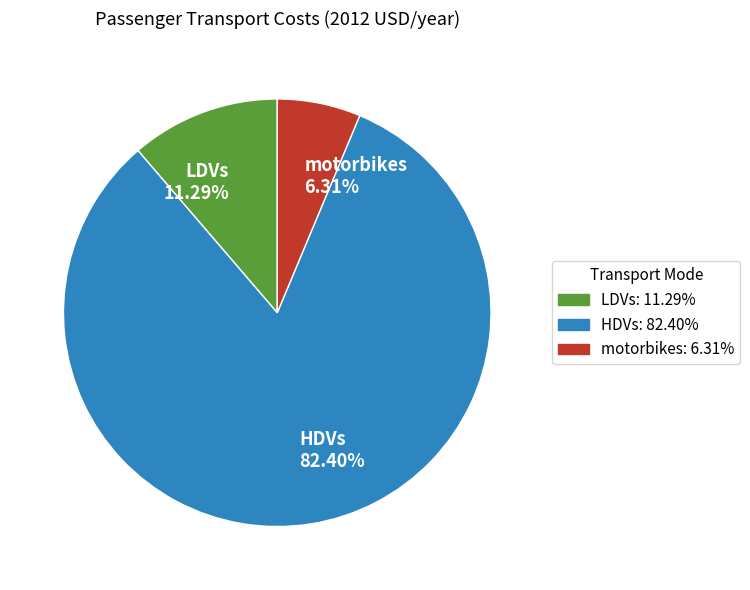

Do motorbikes and HDVs together represent more than half of the pie?

Yes